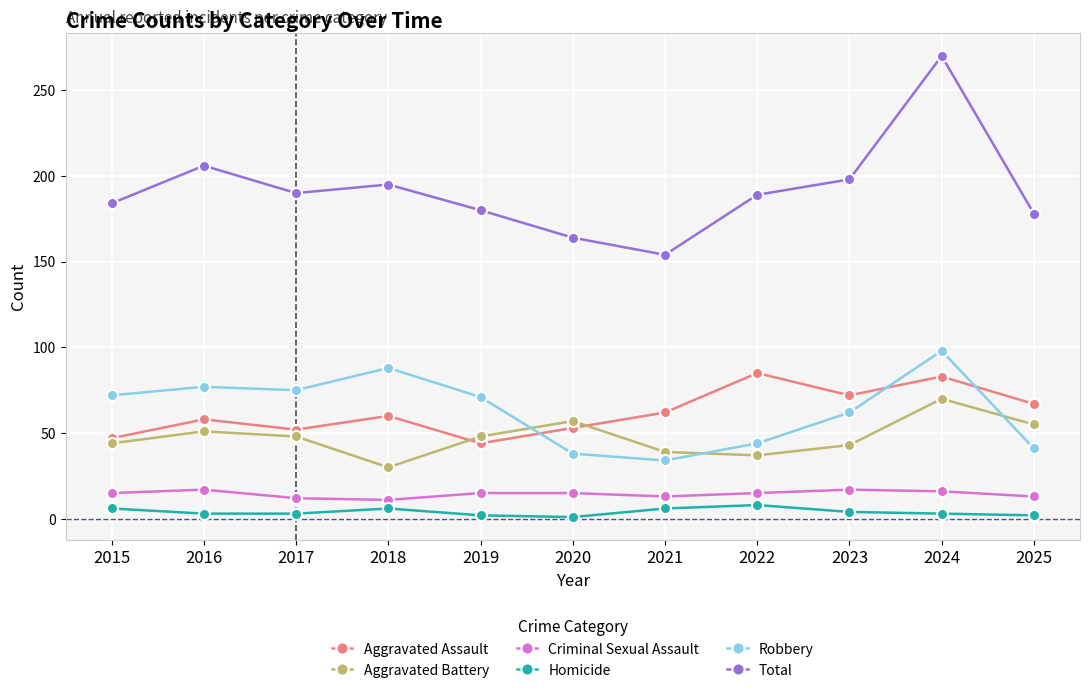

Count the number of data series in this chart.

6